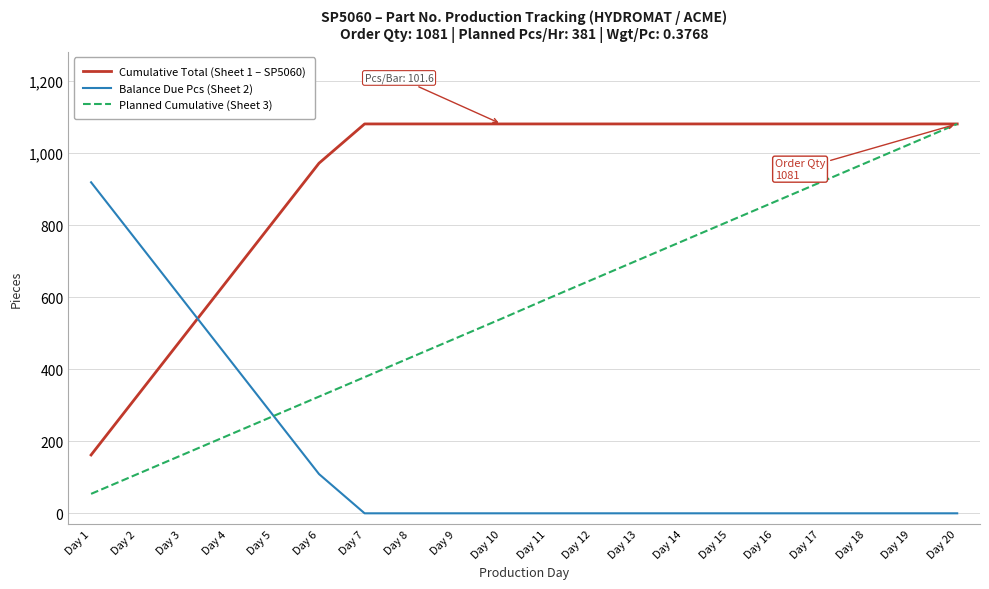

Reading left to right, extract all data points from this chart.

Cumulative Total (Sheet 1 – SP5060): Day 1=162	Day 2=324	Day 3=486	Day 4=648	Day 5=810	Day 6=972	Day 7=1081	Day 8=1081	Day 9=1081	Day 10=1081	Day 11=1081	Day 12=1081	Day 13=1081	Day 14=1081	Day 15=1081	Day 16=1081	Day 17=1081	Day 18=1081	Day 19=1081	Day 20=1081
Balance Due Pcs (Sheet 2): Day 1=919	Day 2=757	Day 3=595	Day 4=433	Day 5=271	Day 6=109	Day 7=0	Day 8=0	Day 9=0	Day 10=0	Day 11=0	Day 12=0	Day 13=0	Day 14=0	Day 15=0	Day 16=0	Day 17=0	Day 18=0	Day 19=0	Day 20=0
Planned Cumulative (Sheet 3): Day 1=54	Day 2=108	Day 3=162	Day 4=216	Day 5=270	Day 6=324	Day 7=378	Day 8=432	Day 9=486	Day 10=540	Day 11=595	Day 12=649	Day 13=703	Day 14=757	Day 15=811	Day 16=865	Day 17=919	Day 18=973	Day 19=1027	Day 20=1081